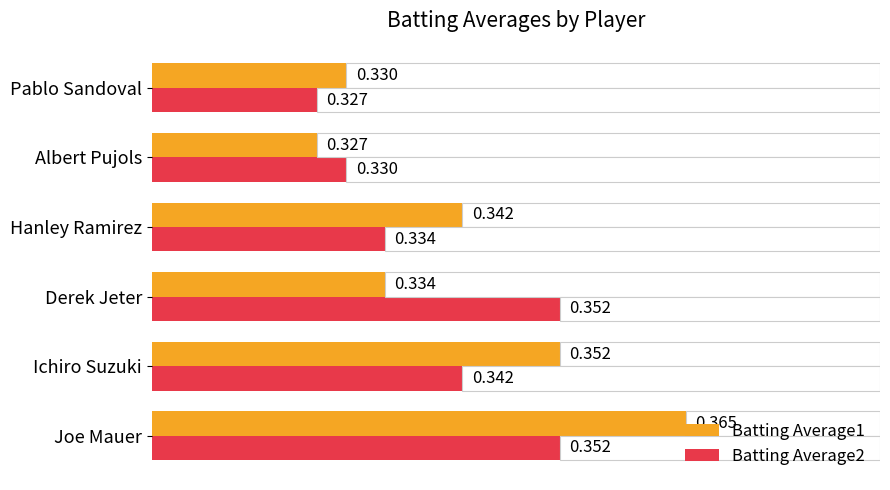

Reading right to left, transcribe all the data shown in this chart.

Batting Average1: 0.3	0.3	0.3	0.3	0.4	0.4
Batting Average2: 0.3	0.3	0.3	0.4	0.3	0.4